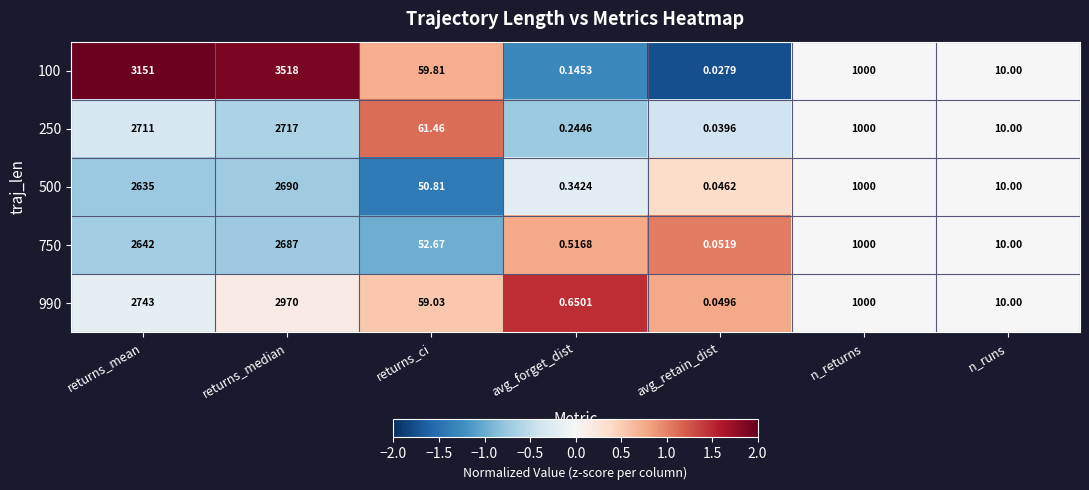

At which category is the sum across all series the highest?

returns_median